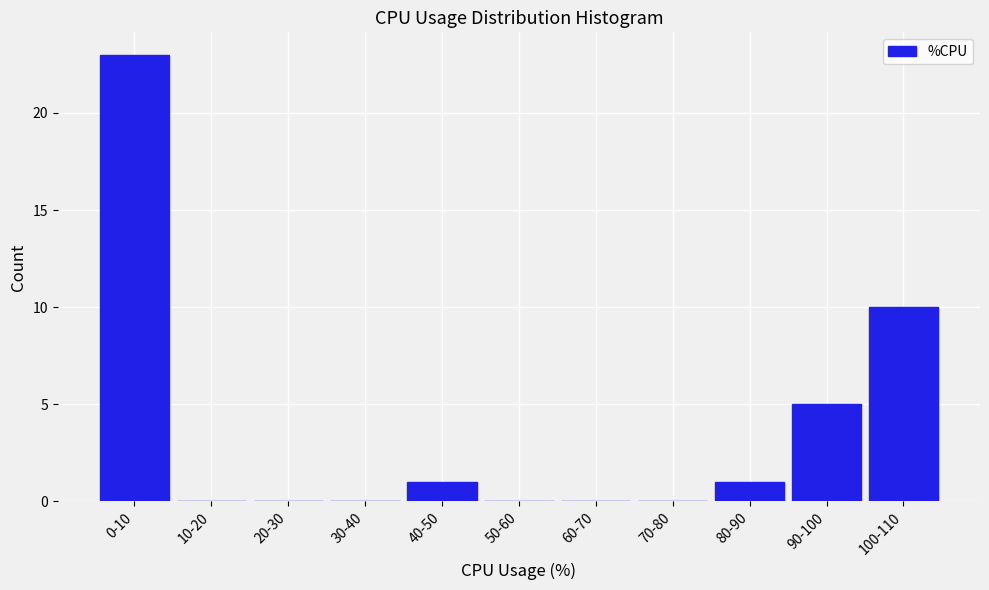

Reading left to right, list all the values displayed in this chart.

0-10=23	10-20=0	20-30=0	30-40=0	40-50=1	50-60=0	60-70=0	70-80=0	80-90=1	90-100=5	100-110=10